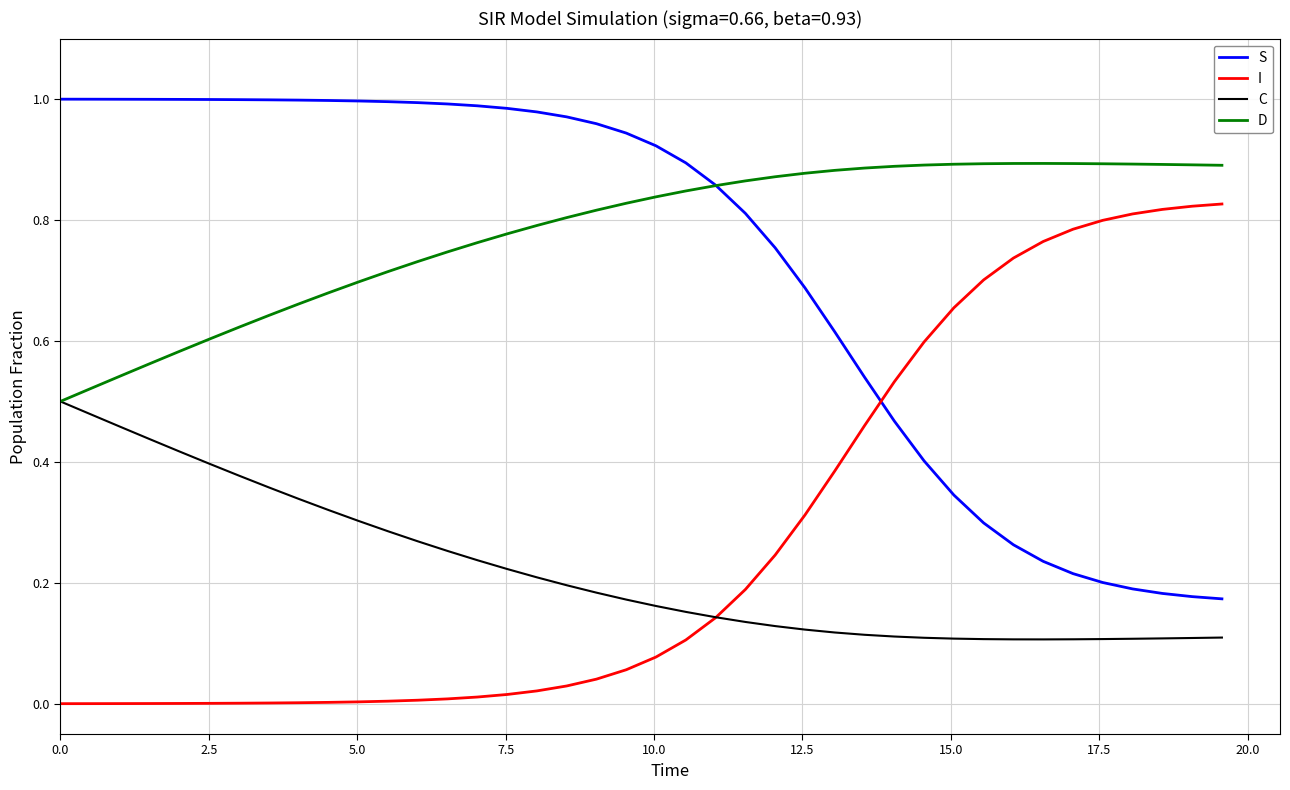

Which series has the largest total across all categories?

D